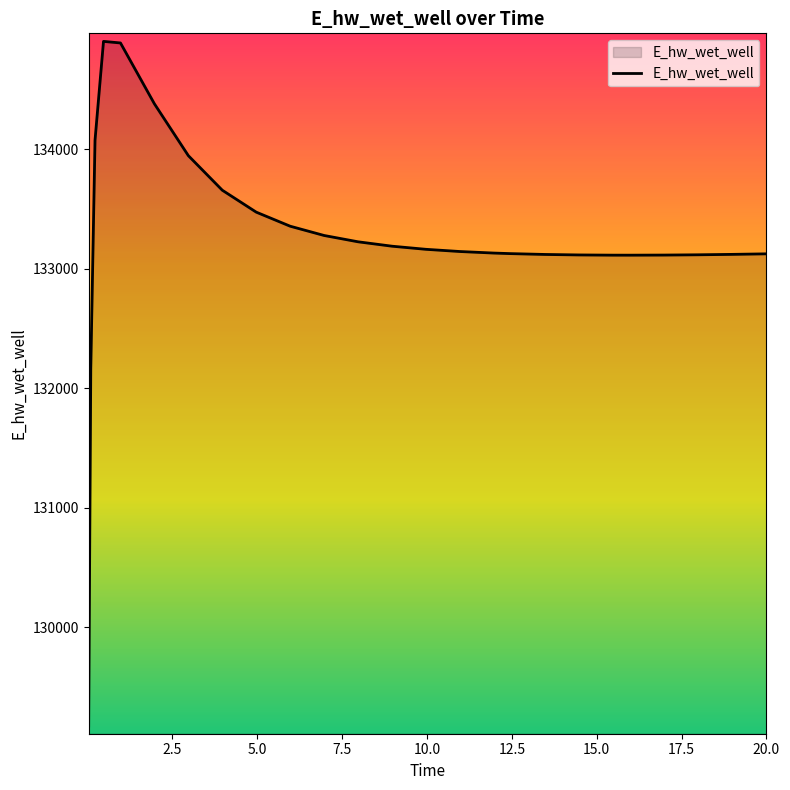

What is the difference between the maximum and minimum values?

5730.0